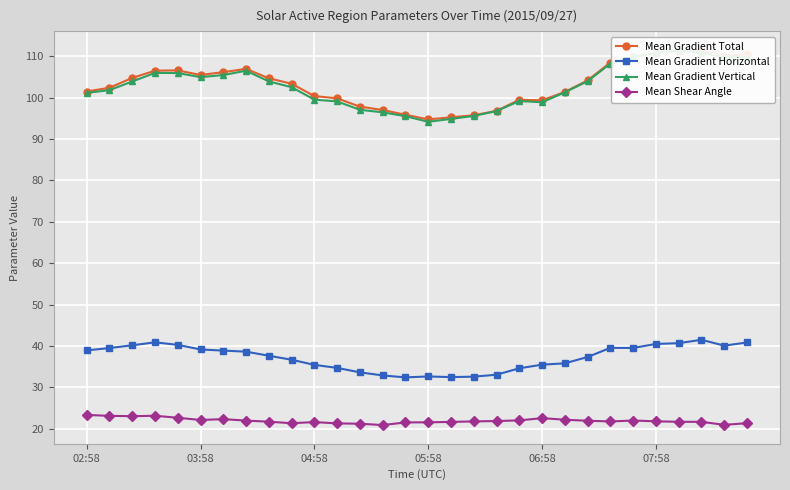

What is the maximum value for Mean Gradient Horizontal?

41.5